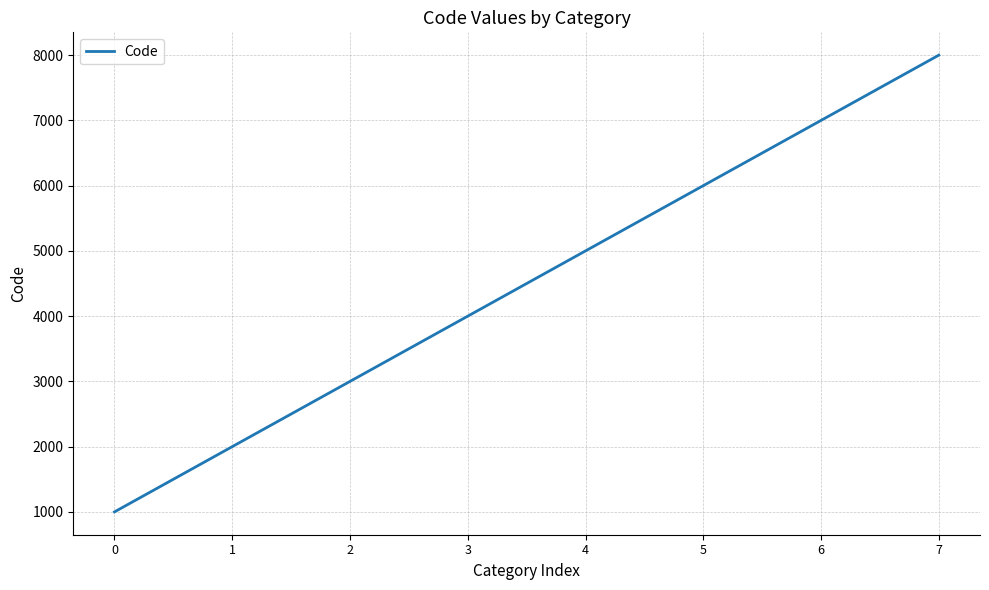

The chart shows a value of 6000 at 5. True or false?

True